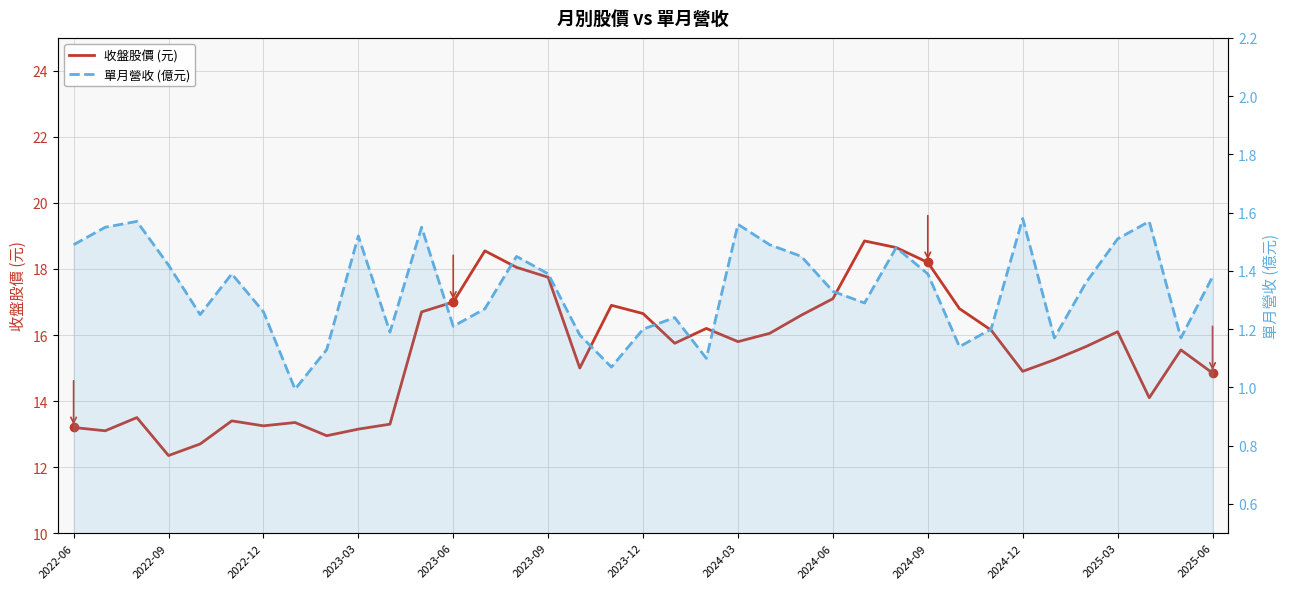

Is it true that 收盤股價 (元) equals 4.7 at 2024-09?

False